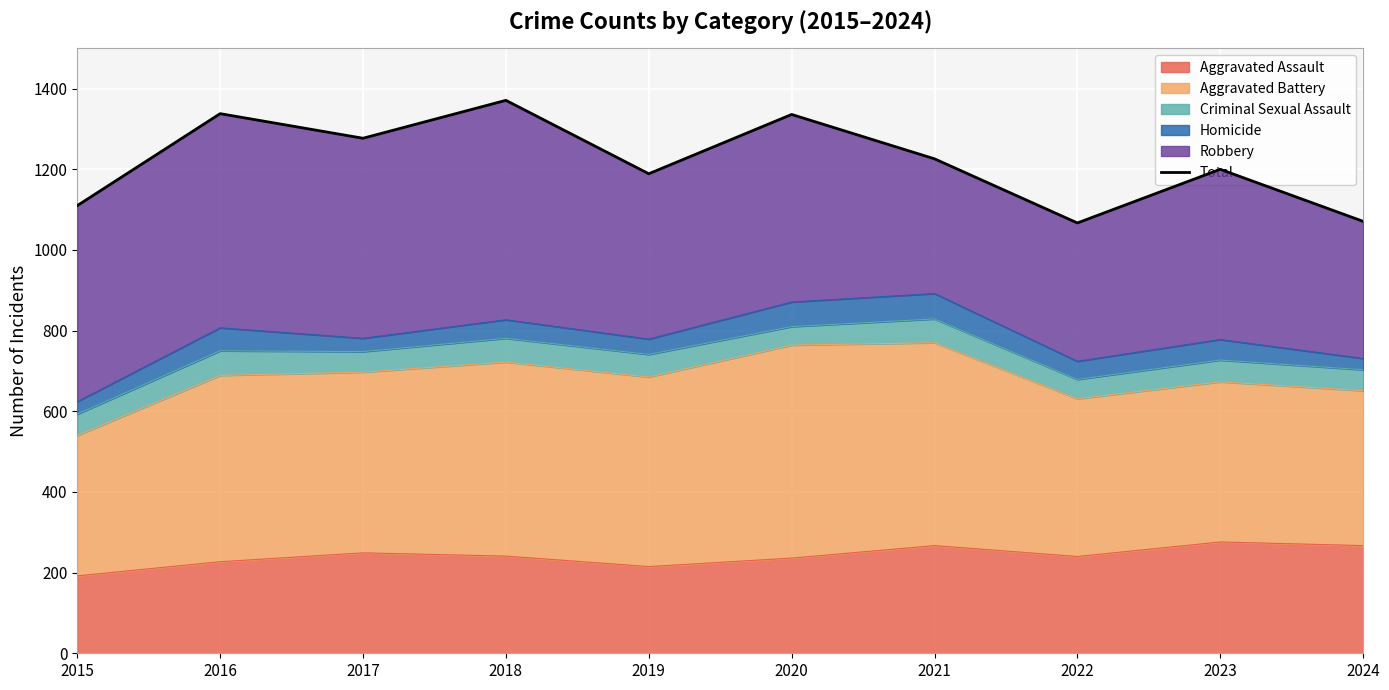

Where does the data first go above 1226?

2016